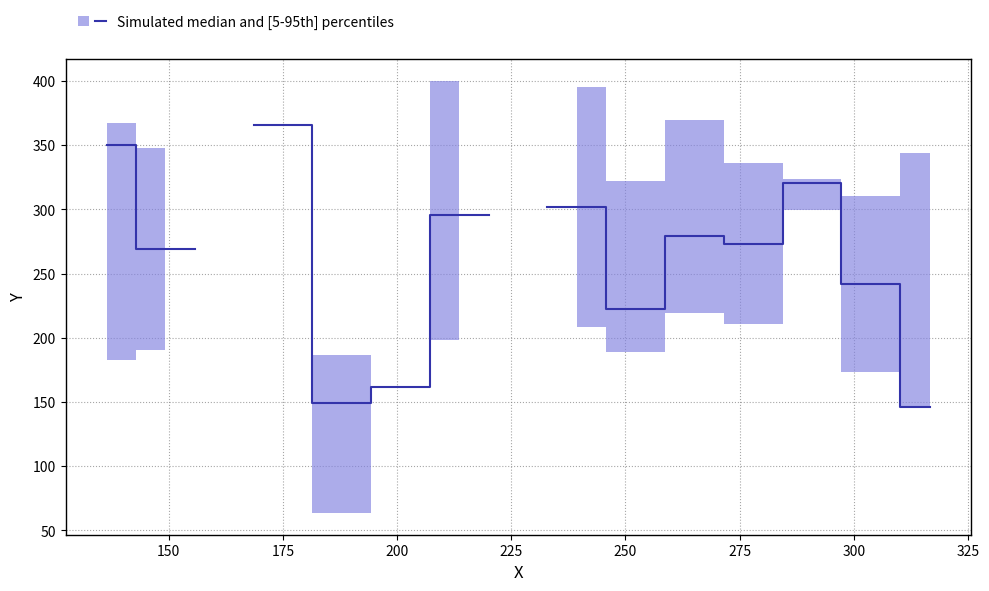

Does the chart display data point markers on the line(s)?

No